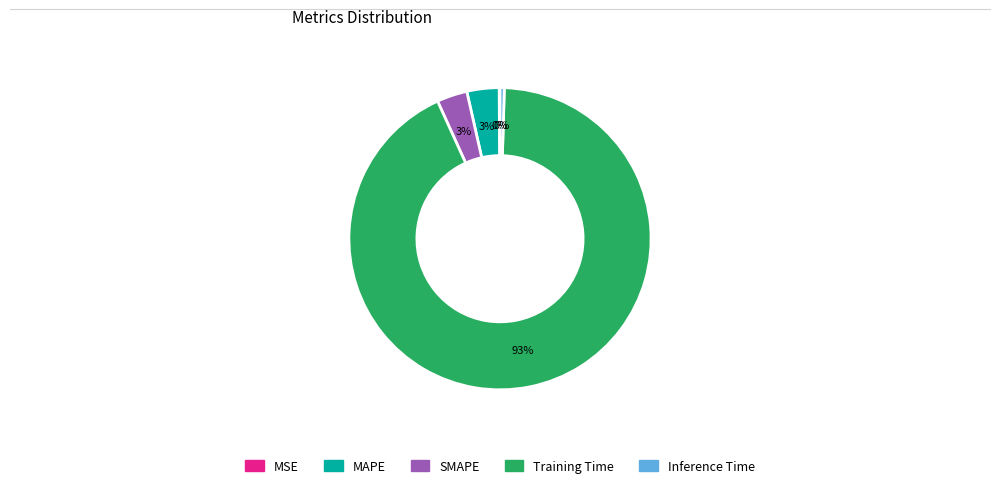

What is the largest slice in the pie chart?

Training Time